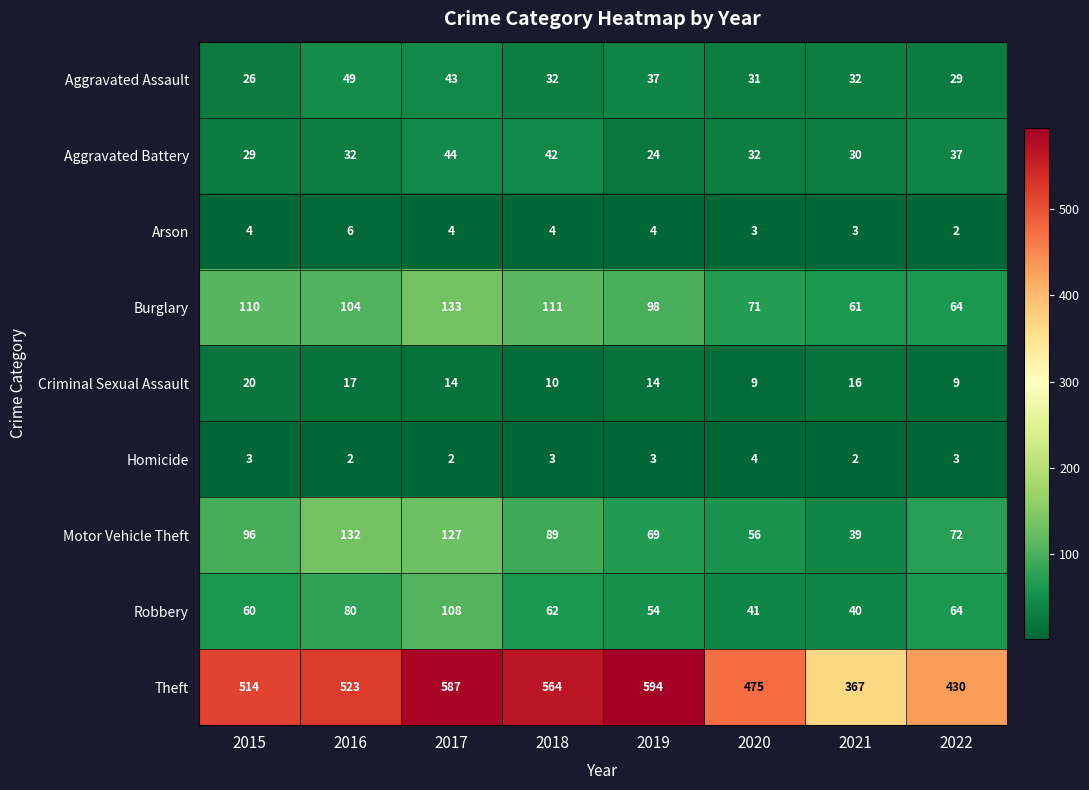

What is the highest value of the Theft series?

594